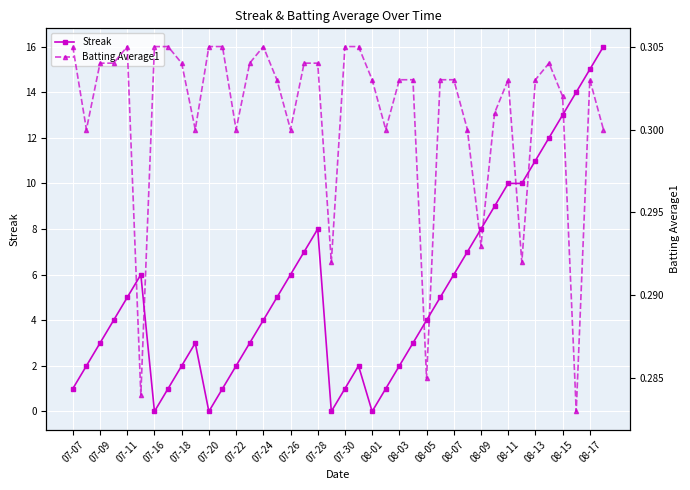

True or false: Streak has more than 1 points higher than both neighbors.

True